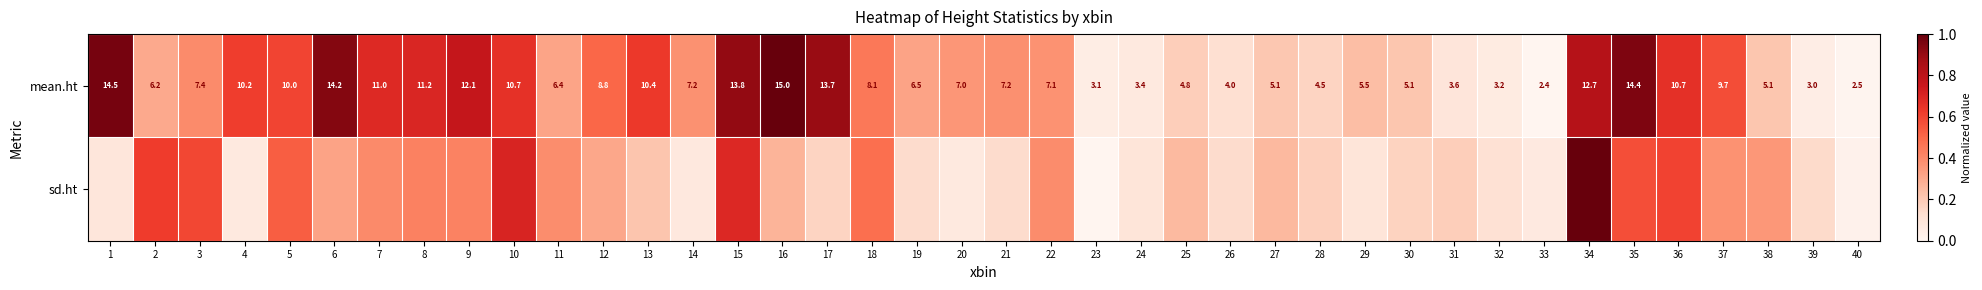

What is the approximate value of sd.ht at 16?

0.3